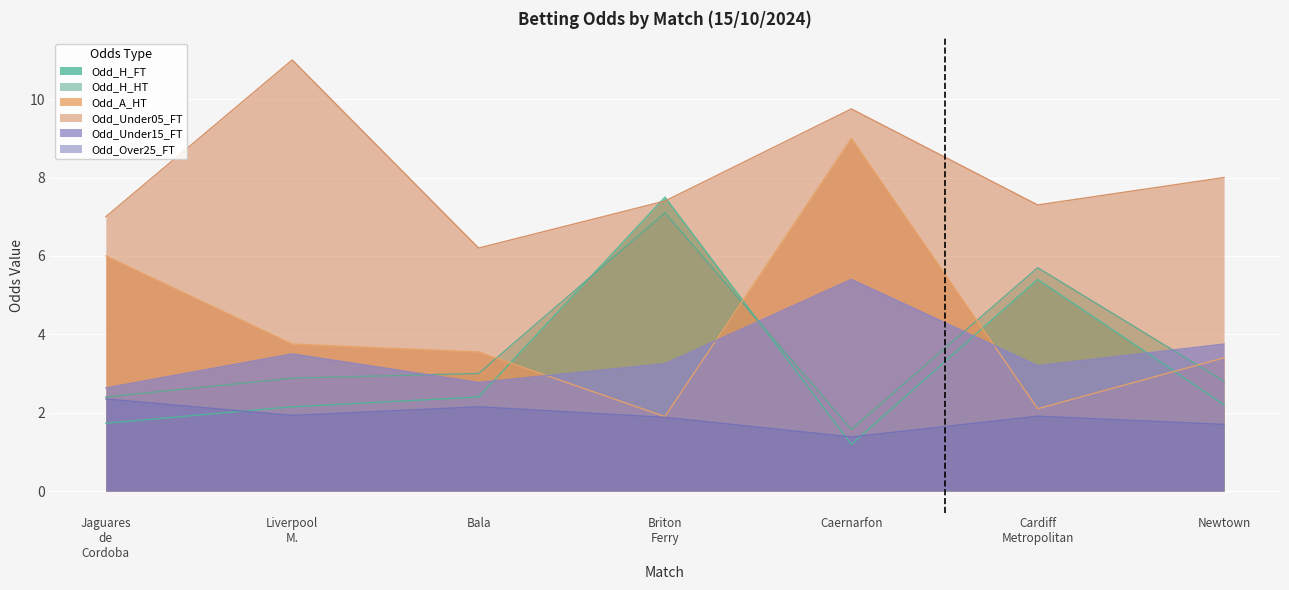

Is the value of Odd_Over25_FT at Liverpool M. greater than the value of Odd_H_FT at Newtown?

No